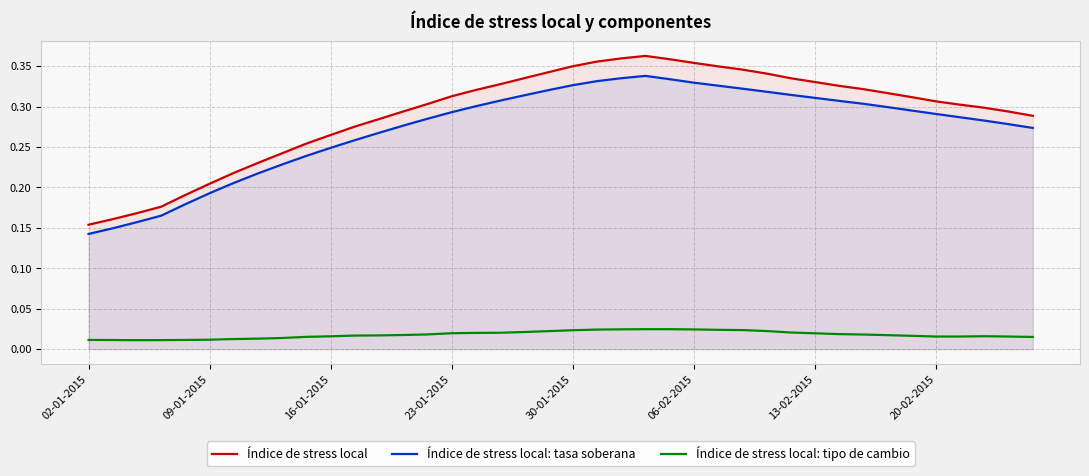

Which series has the largest range (max minus min)?

Índice de stress local